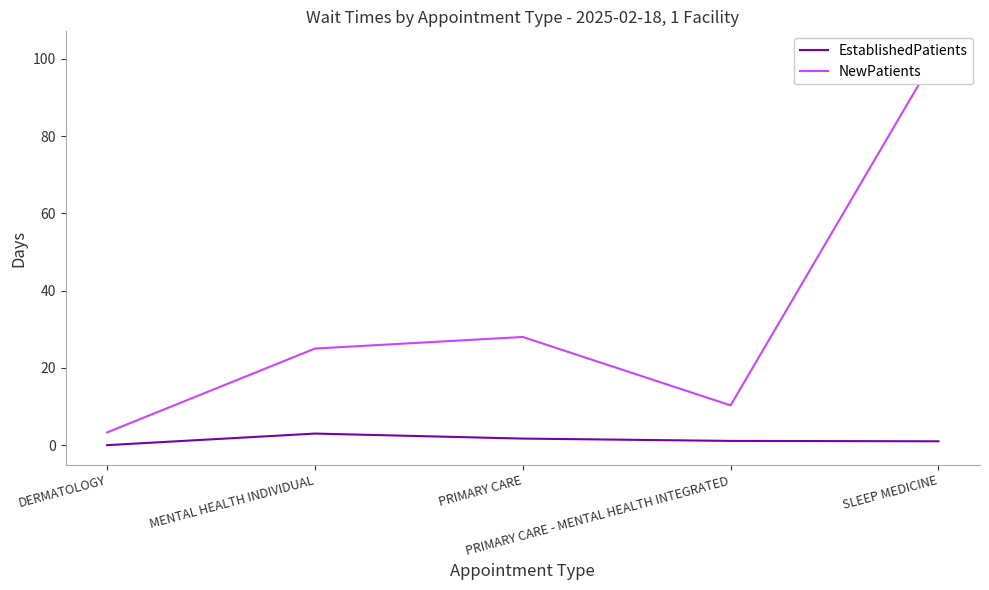

At which label is EstablishedPatients closest to 1?

SLEEP MEDICINE